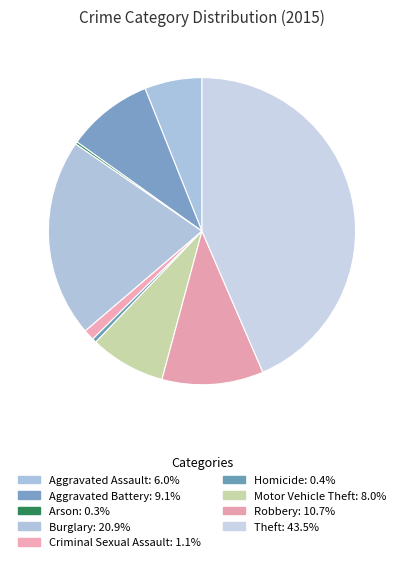

Does any single category account for the majority?

No